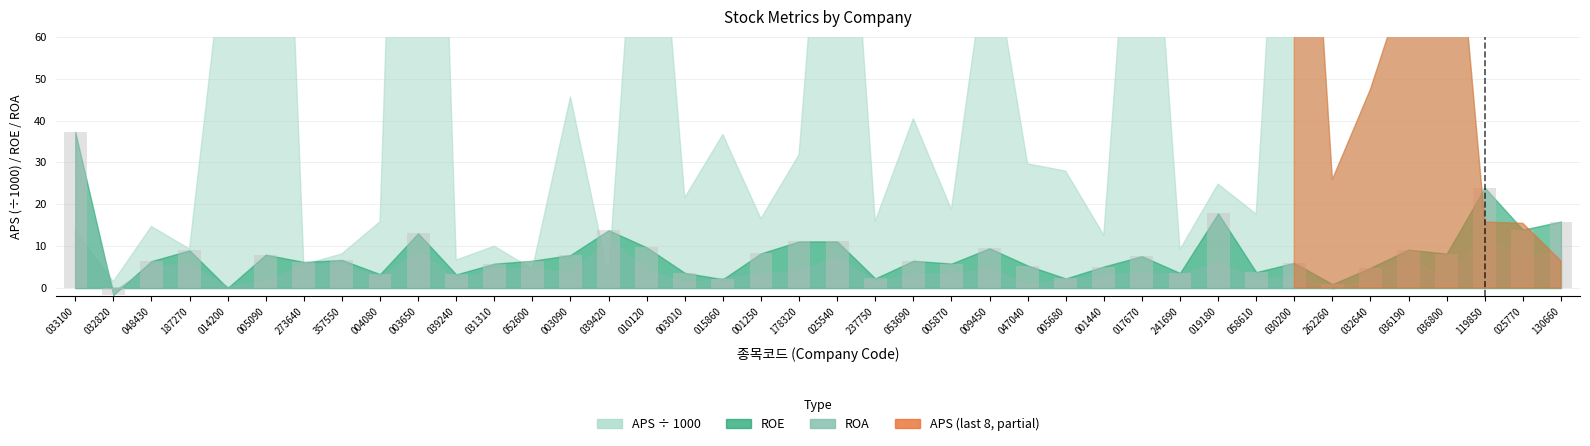

Count the number of categories in the chart.

40